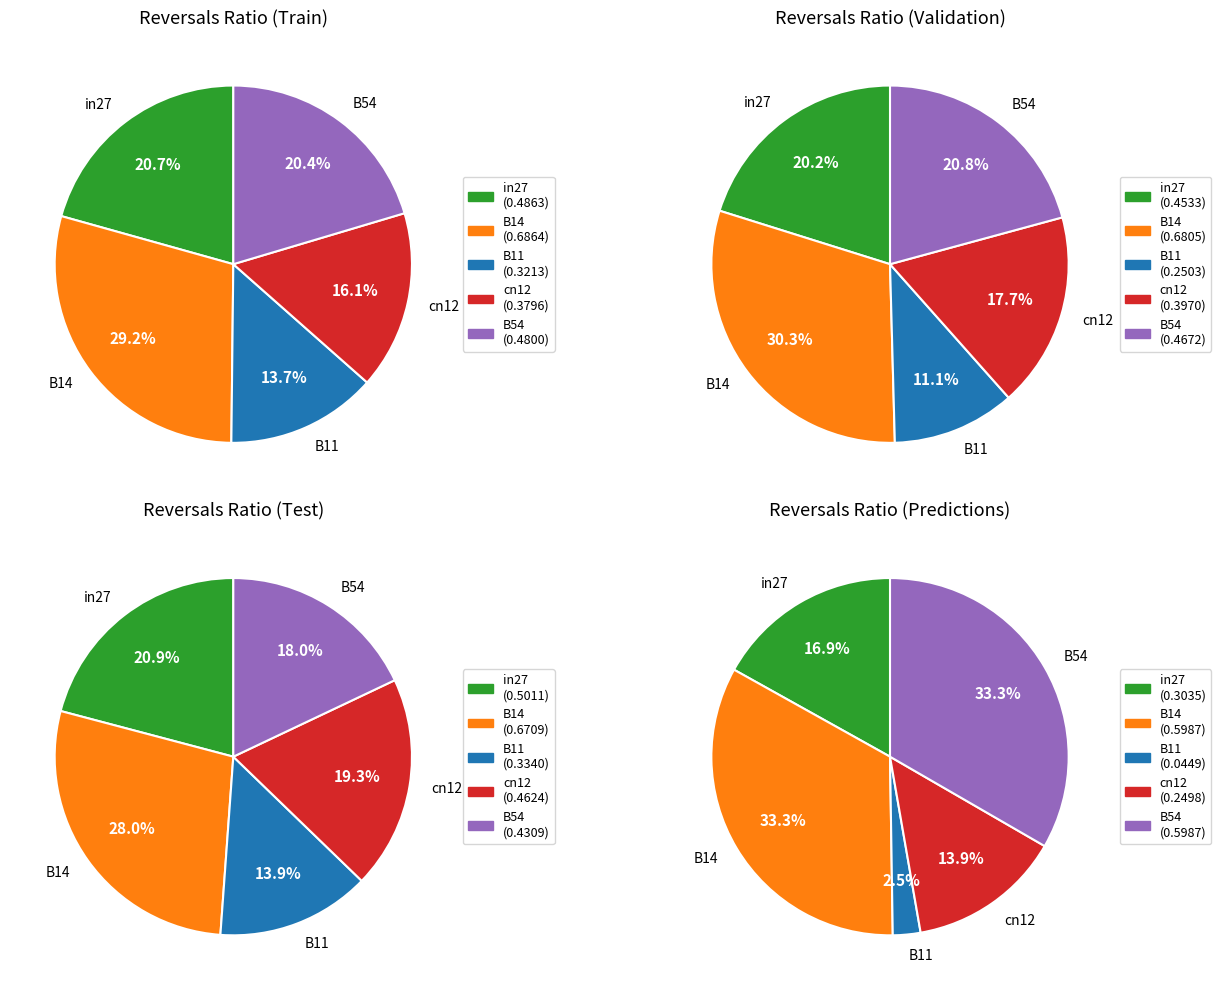

Combined, what portion of the pie is B14 and B54?

49.6%